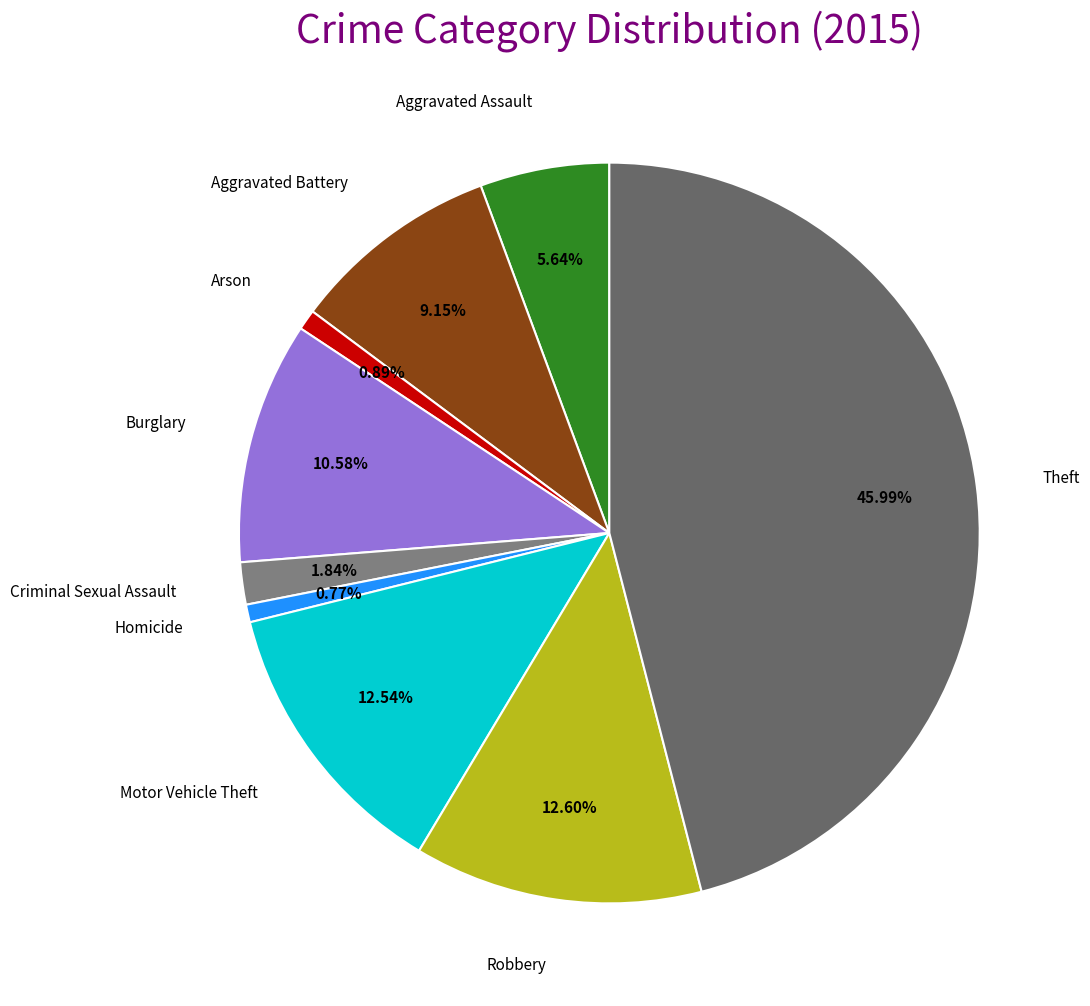

What is the smallest slice in the pie chart?

Homicide